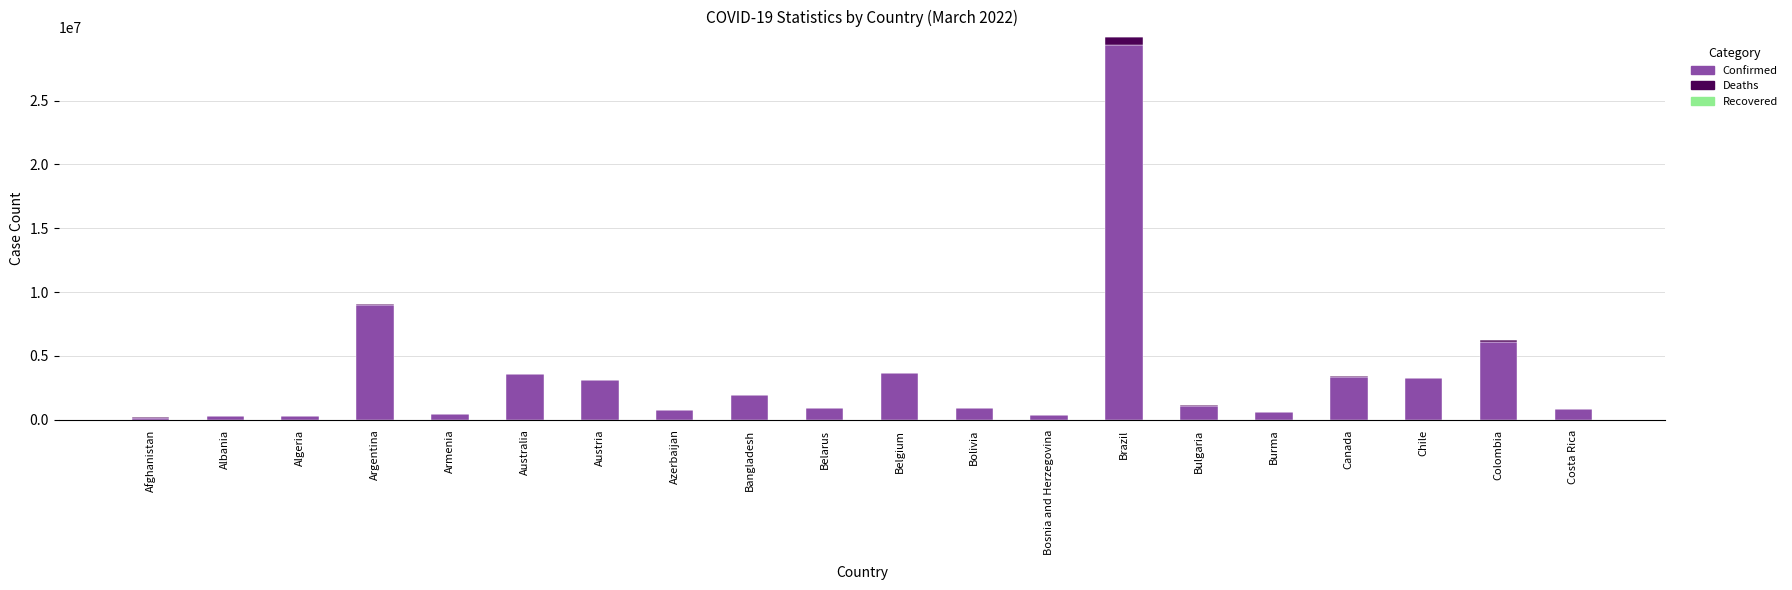

The value of Confirmed at Austria is 1800288. True or false?

False